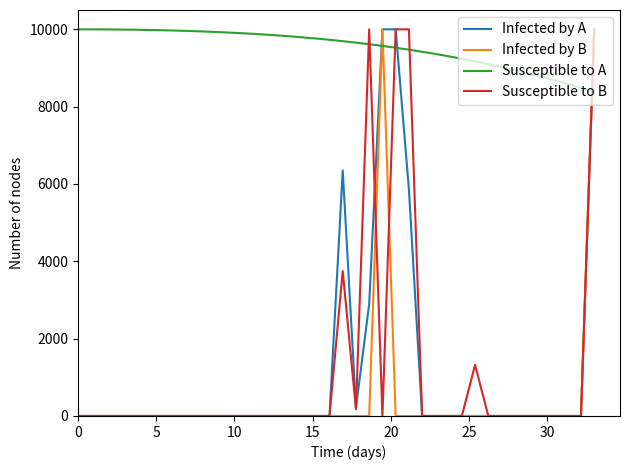

Which series ends up on top after the final intersection of Infected by B and Susceptible to A?

Infected by B